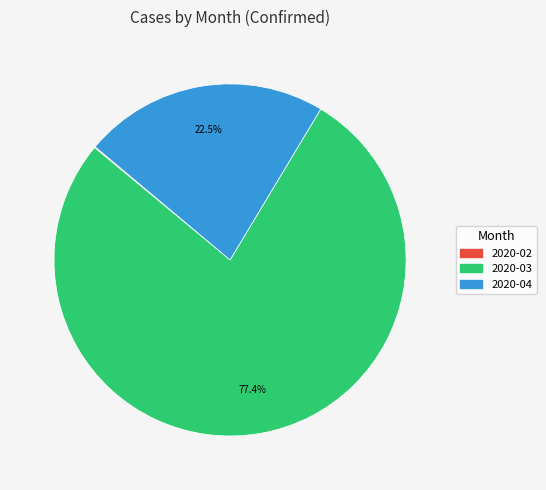

Is there any slice that represents more than half of the pie?

Yes